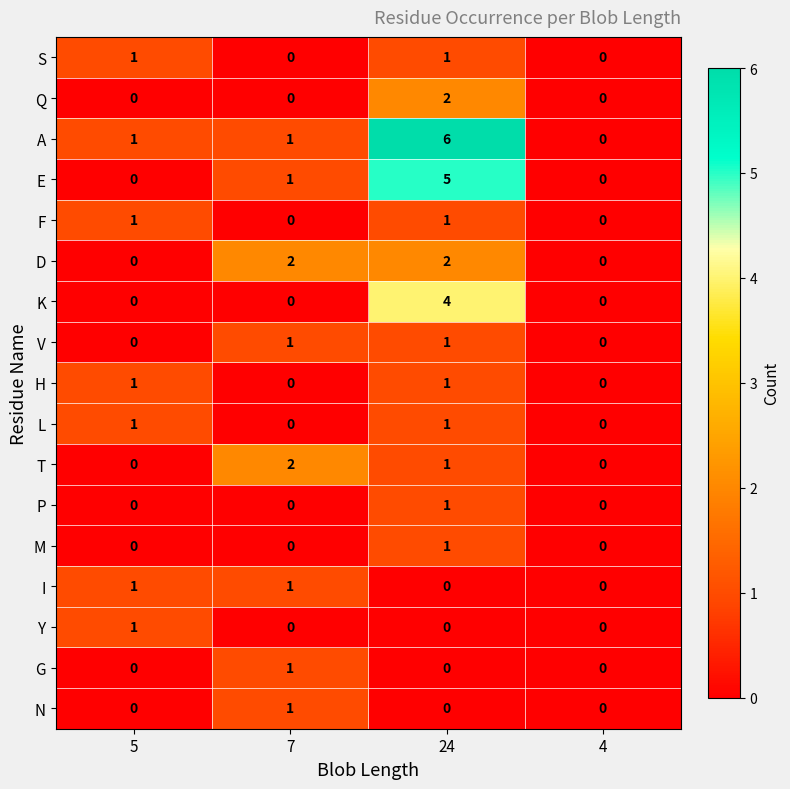

Which series has the widest spread of values?

A